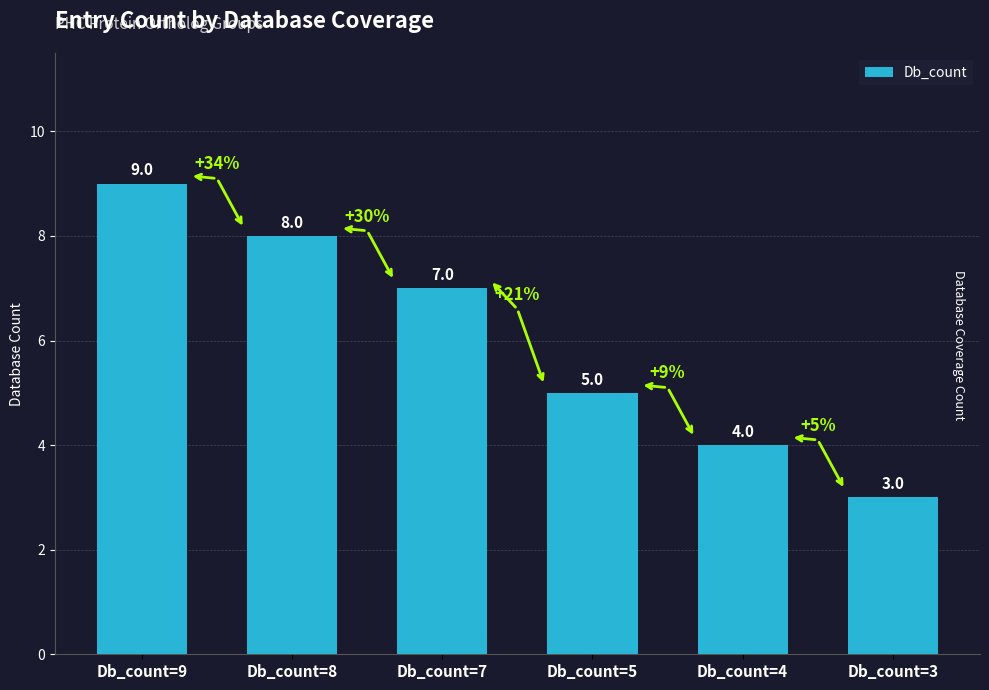

How many series are shown in this chart?

1